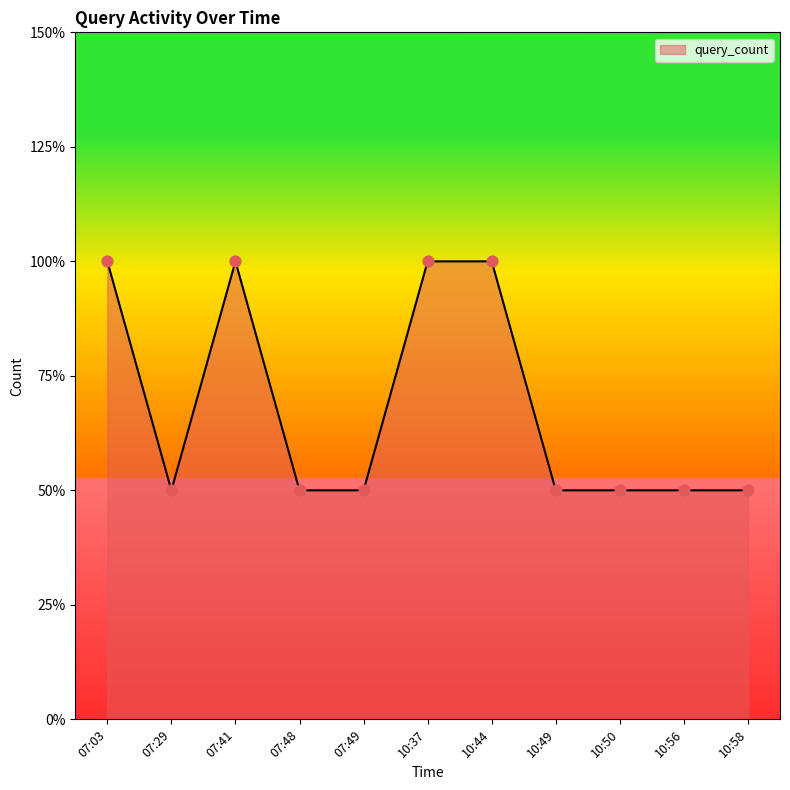

Is this an area chart (filled region under the line)?

Yes